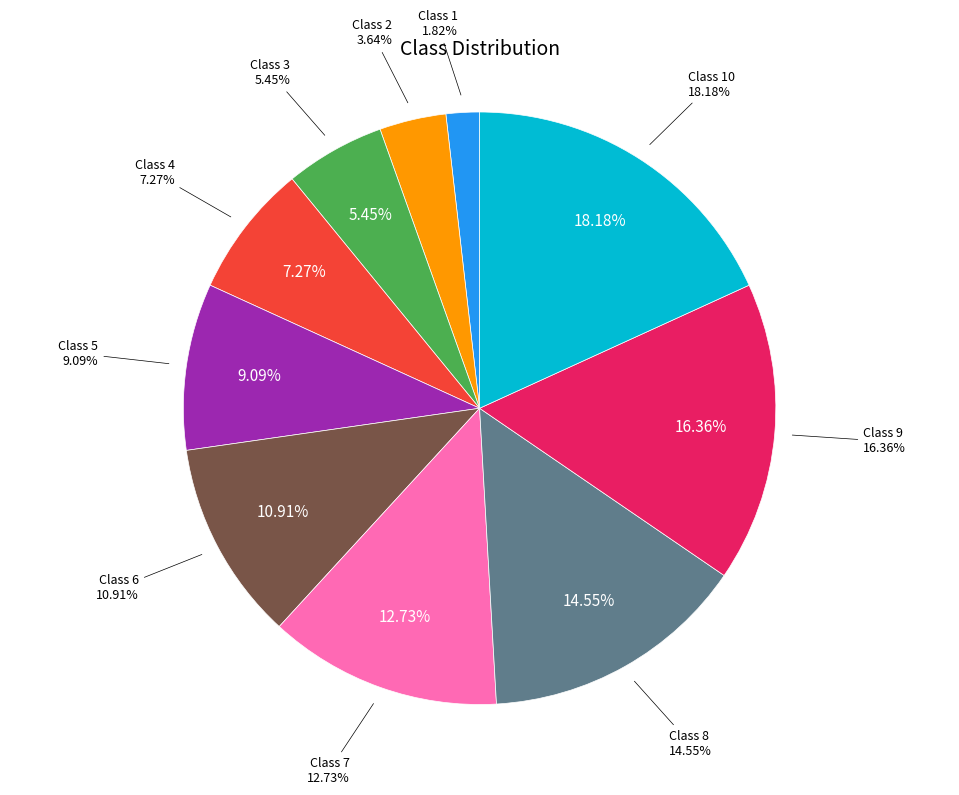

Is it true that Class 9 is 16% of the pie?

True